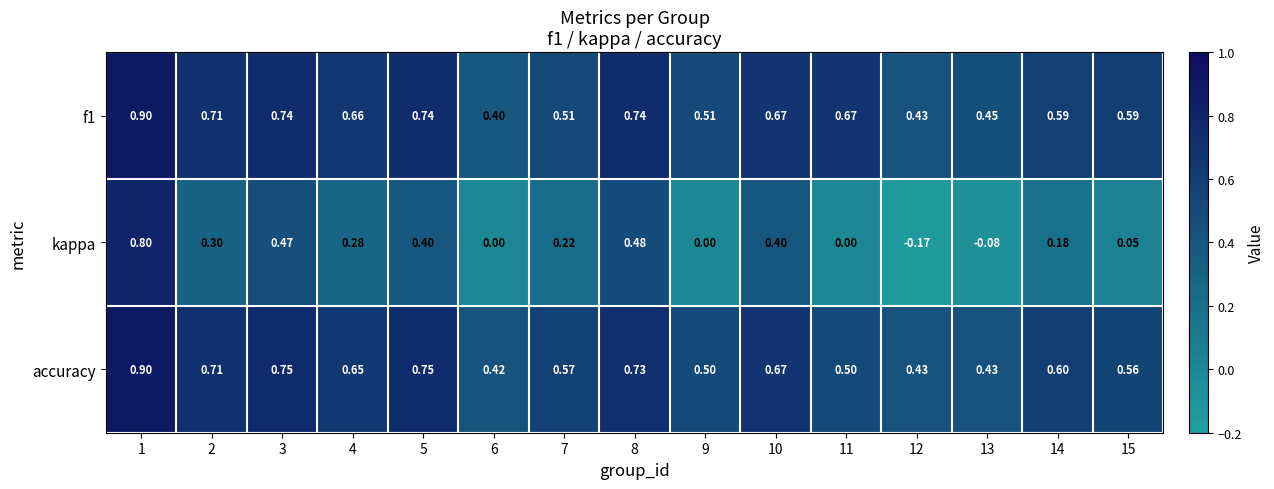

Which series has the widest spread of values?

kappa